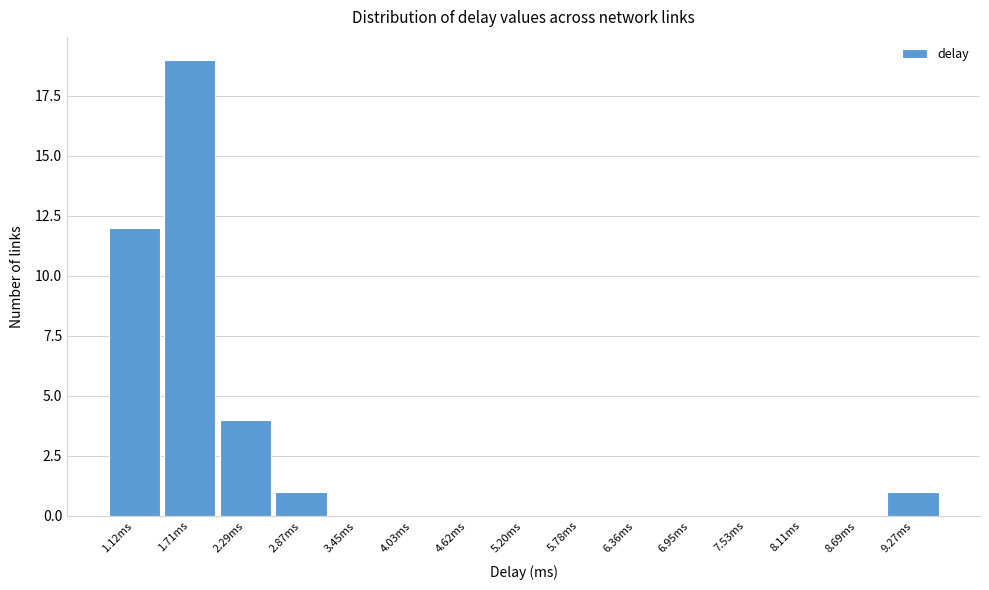

Reading left to right, transcribe this chart: for each bar, give the range it covers on the x-axis and its height. Neither the bar edges nor the heights are printed on the chart, so give them approximately, as read against the axes.

0.8 to 1.4: 12
1.4 to 2.0: 19
2.0 to 2.6: 4
2.6 to 3.2: 1
3.2 to 3.7: 0
3.7 to 4.3: 0
4.3 to 4.9: 0
4.9 to 5.5: 0
5.5 to 6.1: 0
6.1 to 6.7: 0
6.7 to 7.2: 0
7.2 to 7.8: 0
7.8 to 8.4: 0
8.4 to 9.0: 0
9.0 to 9.6: 1